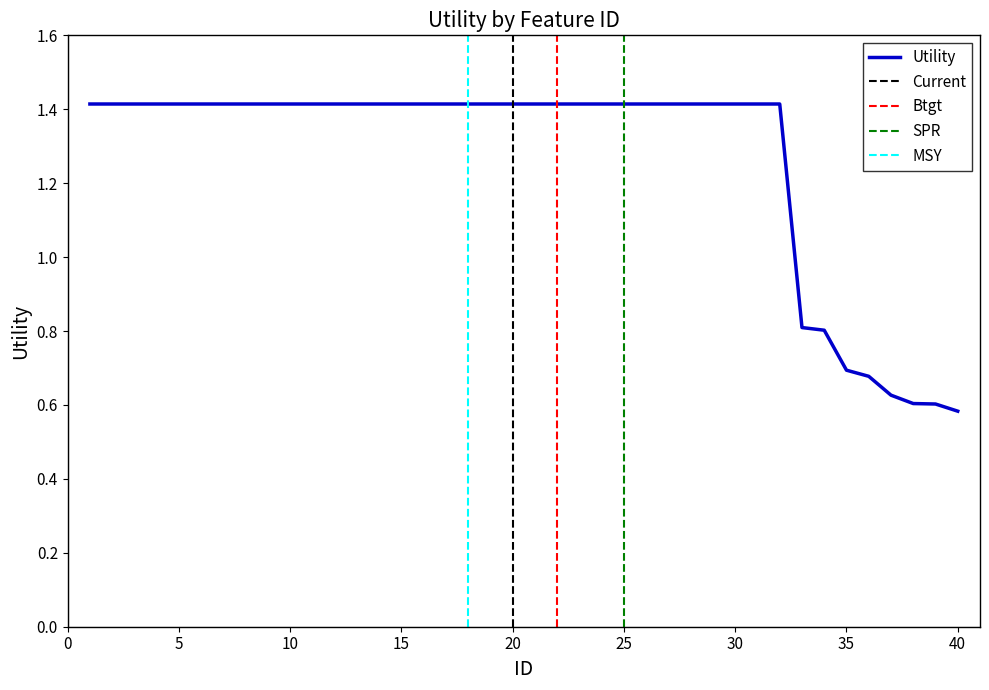

Where is the data nearest to the value 0?

40